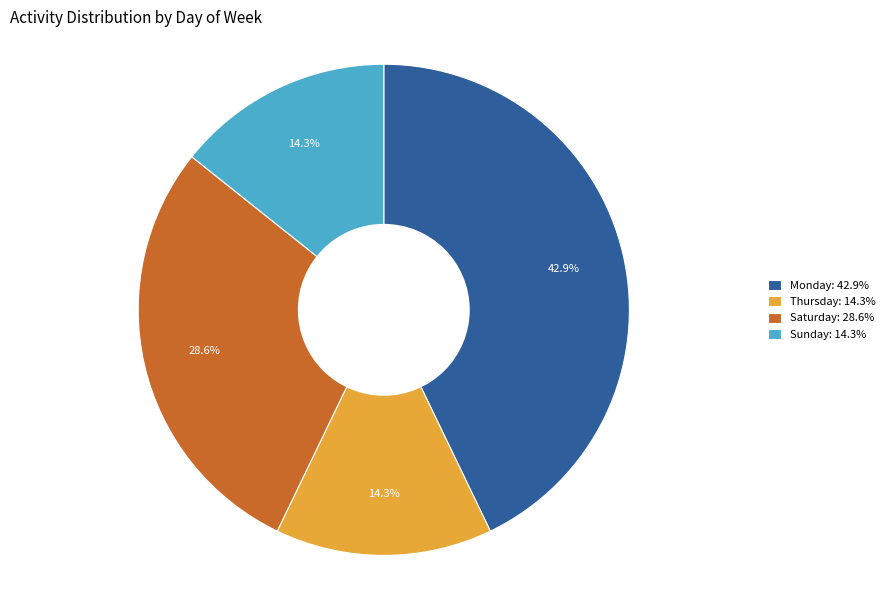

Count the number of slices in the pie.

4